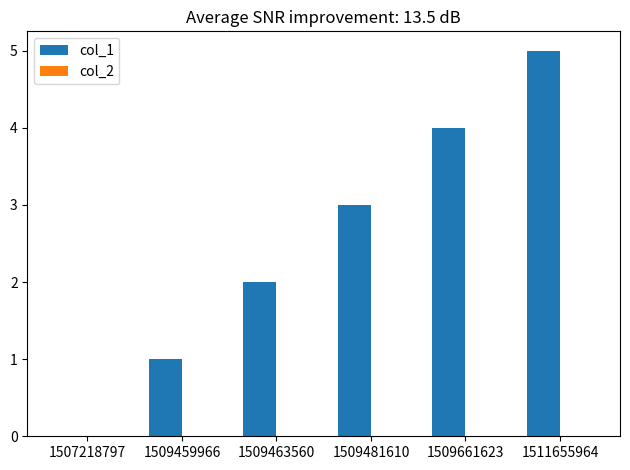

Approximately how many times larger is the value at 1509481610 compared to 1509463560?

1.5